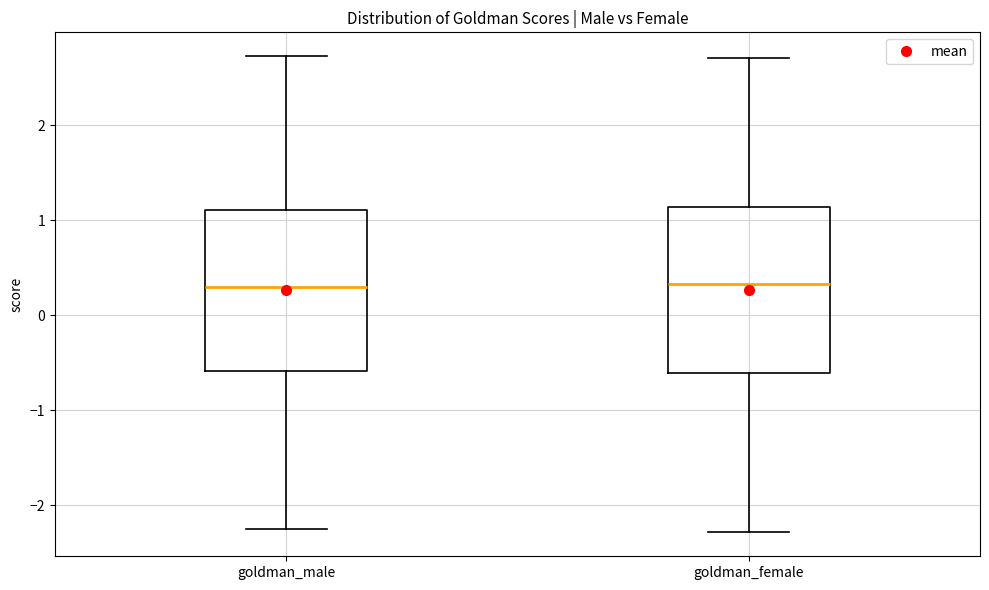

Reading left to right, read every box against the y-axis: the position of its median line, the range the box covers, and the ends of its whiskers. The values are not printed on the chart, so give them approximately, as read against the axis.

goldman_male: median 0.3, box -0.6 to 1.1, whiskers -2.2 to 2.7
goldman_female: median 0.3, box -0.6 to 1.1, whiskers -2.3 to 2.7